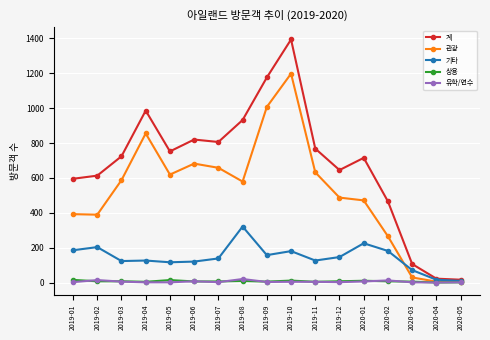

How many distinct data groups are displayed?

5